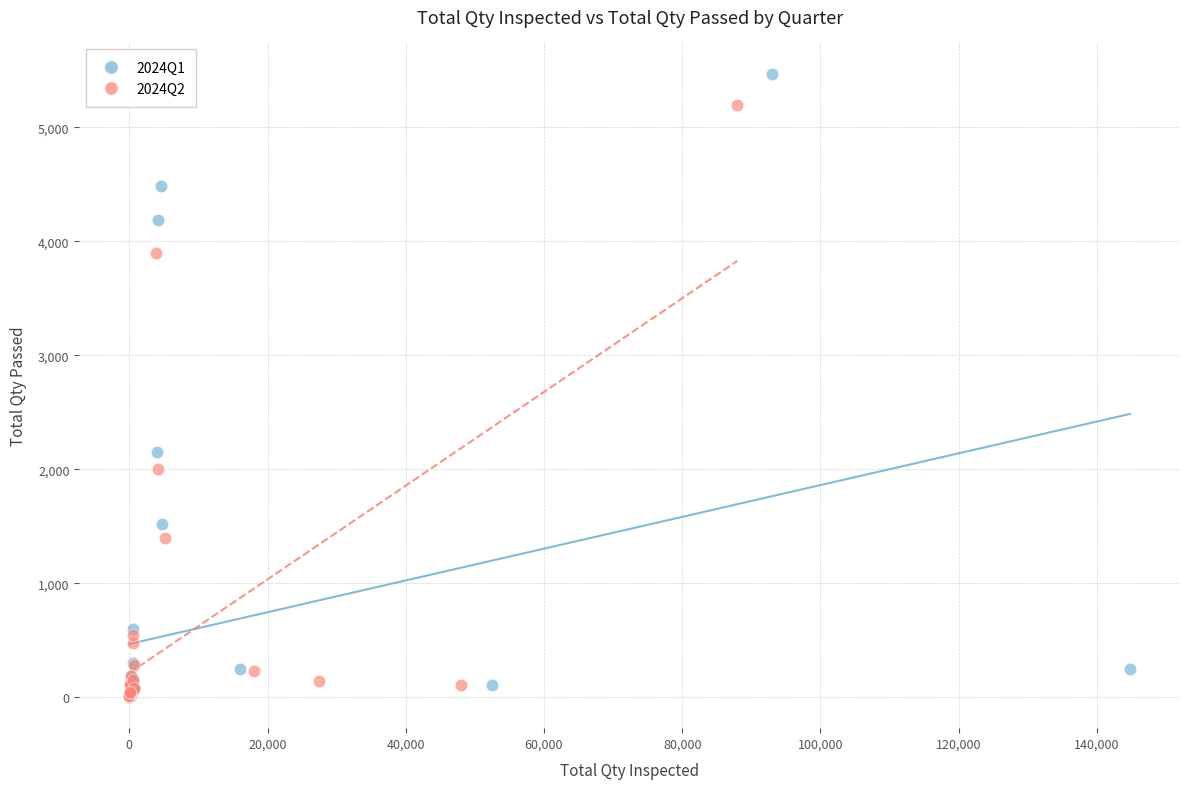

Which series has the widest spread of Y values?

2024Q1